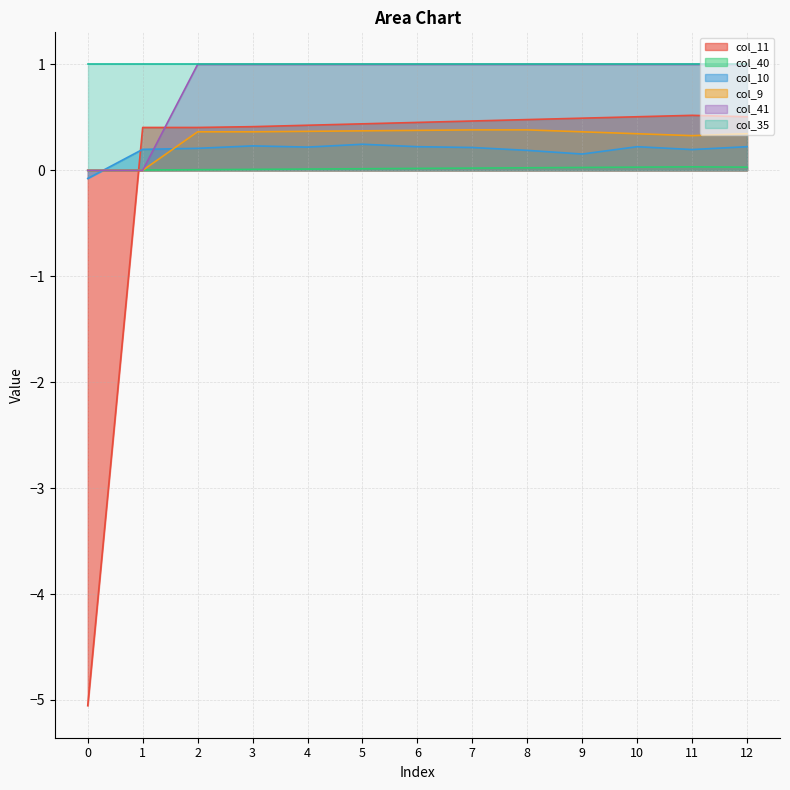

What is the highest value of the col_11 series?

0.5